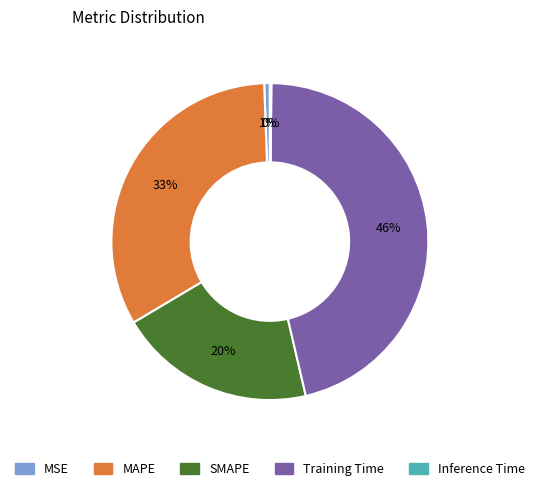

Do MSE and MAPE together represent more than half of the pie?

No